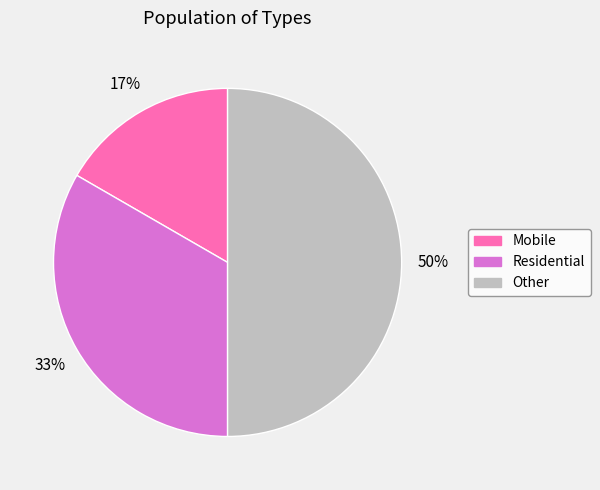

Is Residential the majority of the pie?

No